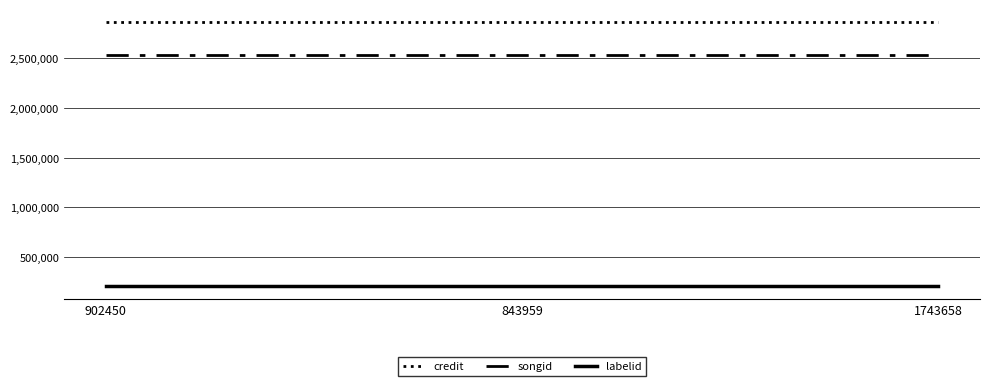

What is the greatest value displayed?

2862837